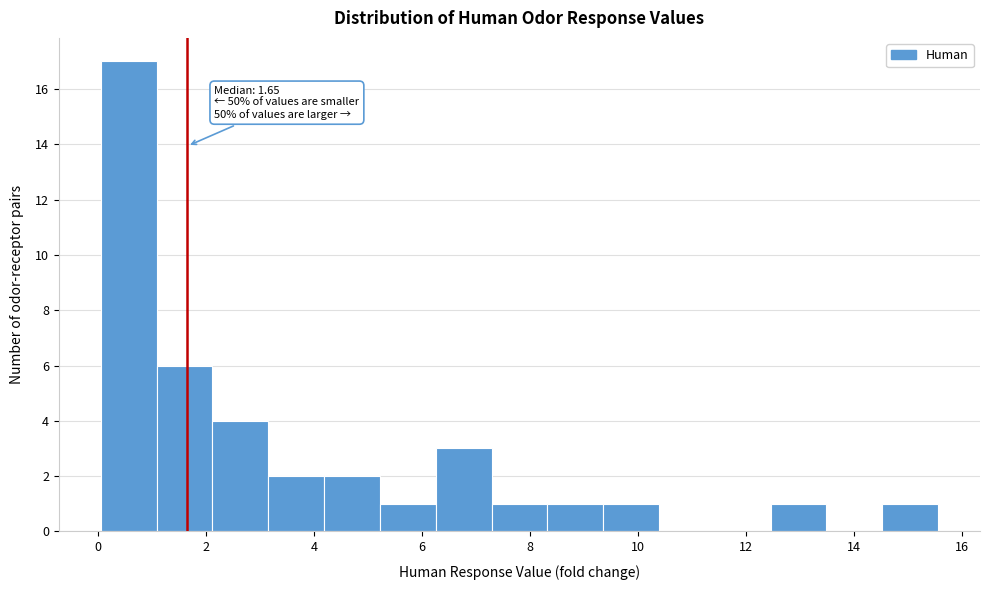

Over which range of the x-axis is the bar tallest?

0.0 to 1.0